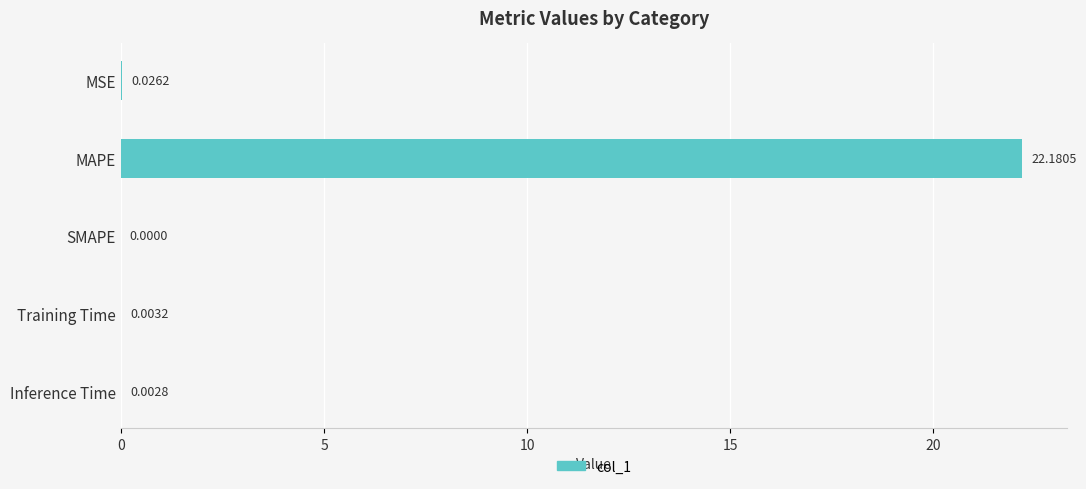

Which category has the highest value across all series?

MAPE